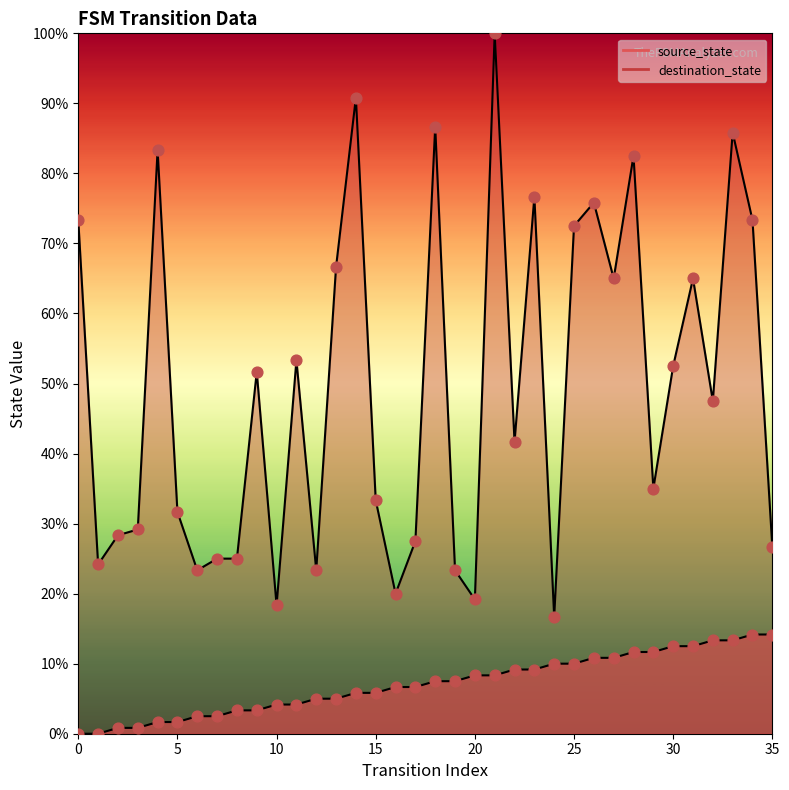

At which category is the sum across all series the highest?

21